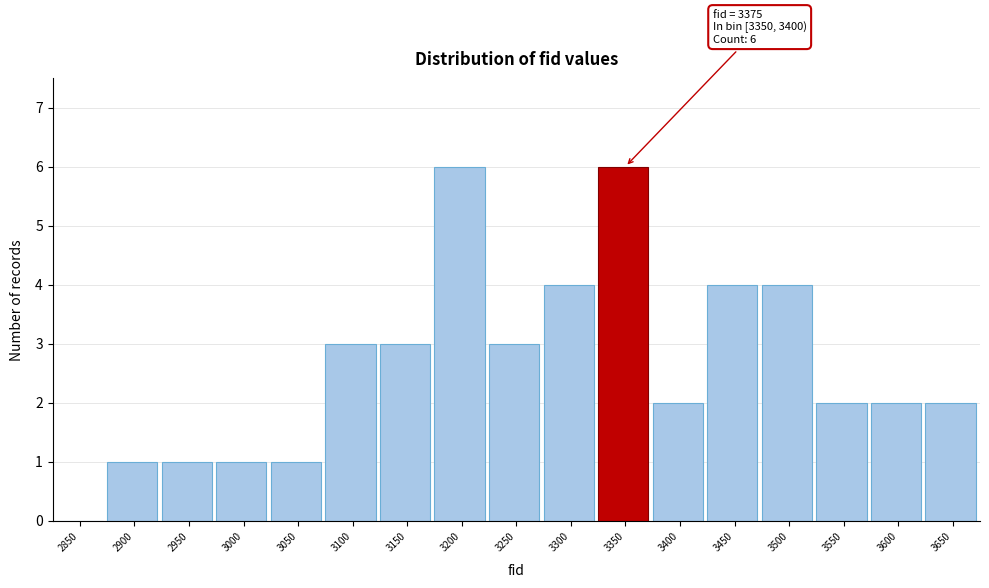

Reading left to right, transcribe all the data shown in this chart.

2850=0	2900=1	2950=1	3000=1	3050=1	3100=3	3150=3	3200=6	3250=3	3300=4	3350=6	3400=2	3450=4	3500=4	3550=2	3600=2	3650=2